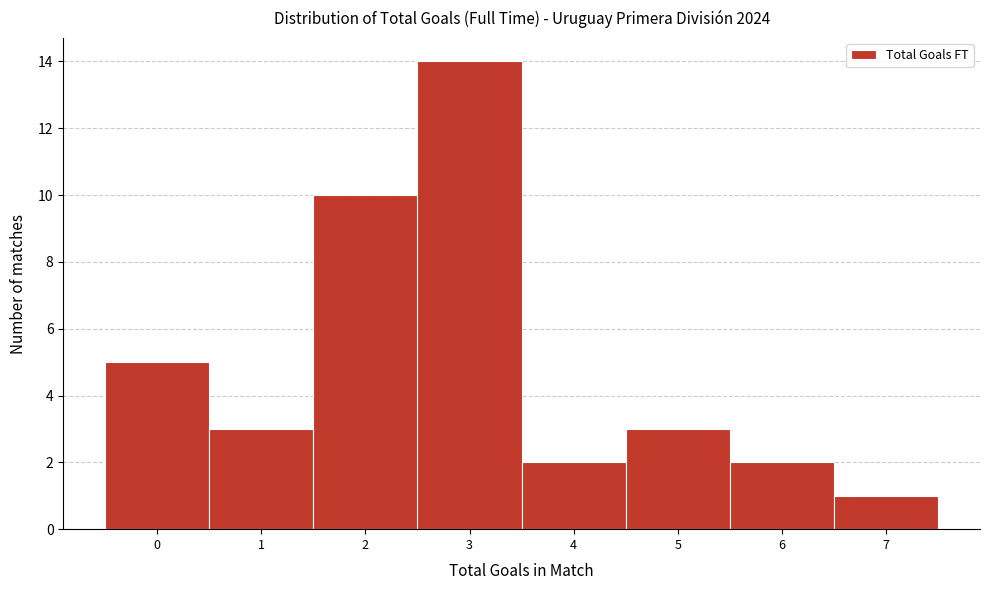

Reading left to right, transcribe this chart: for each bar, give the range it covers on the x-axis and its height. The values are not printed on the chart, so give them approximately, as read against the axis.

-0.5 to 0.5: 5
0.5 to 1.5: 3
1.5 to 2.5: 10
2.5 to 3.5: 14
3.5 to 4.5: 2
4.5 to 5.5: 3
5.5 to 6.5: 2
6.5 to 7.5: 1